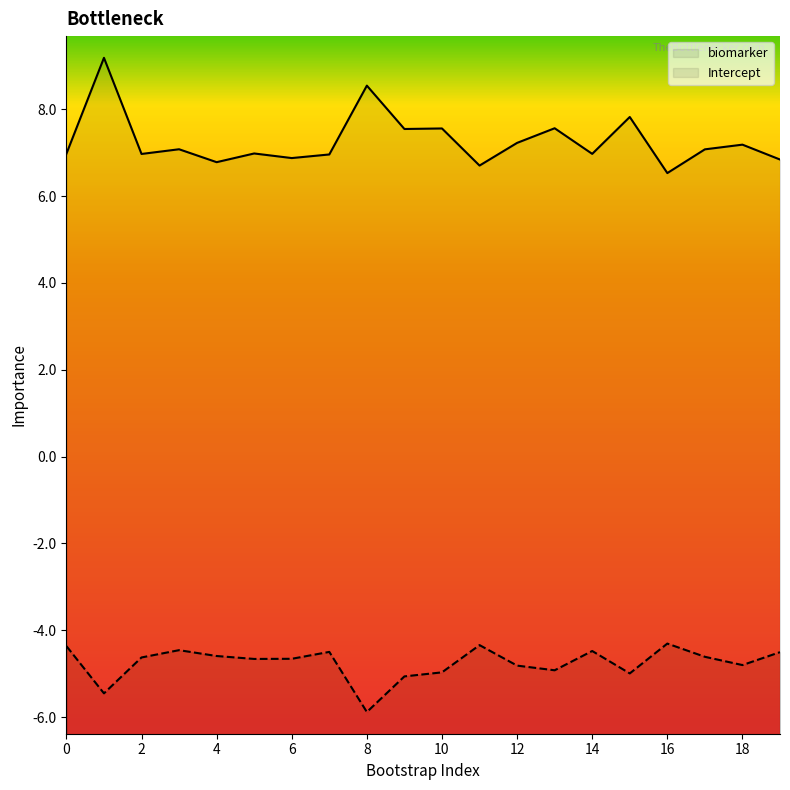

How many lines are shown in the chart?

2